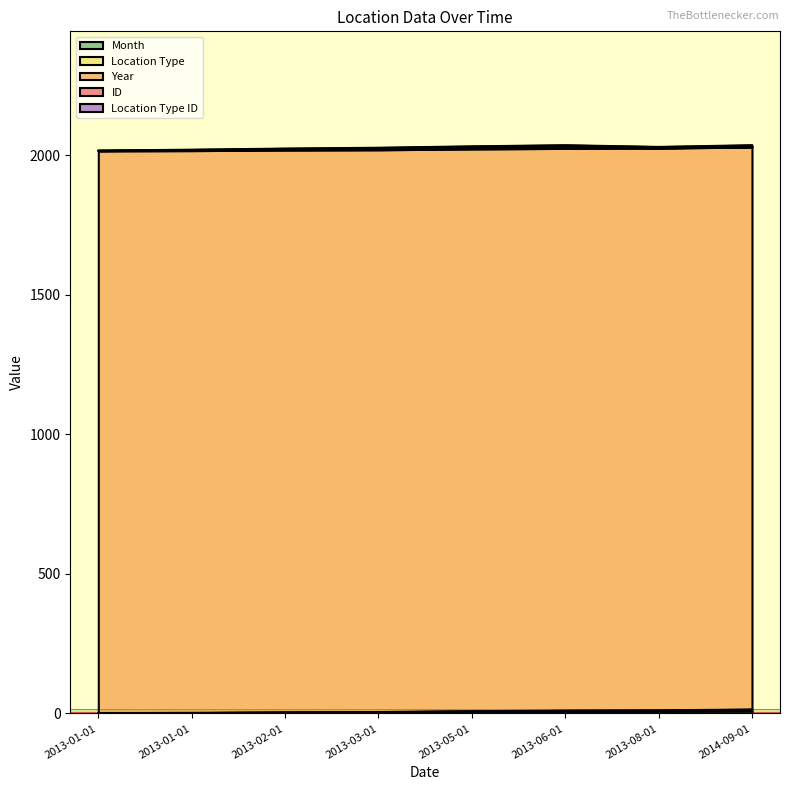

Where is the first local maximum for Location Type ID?

2013-06-01